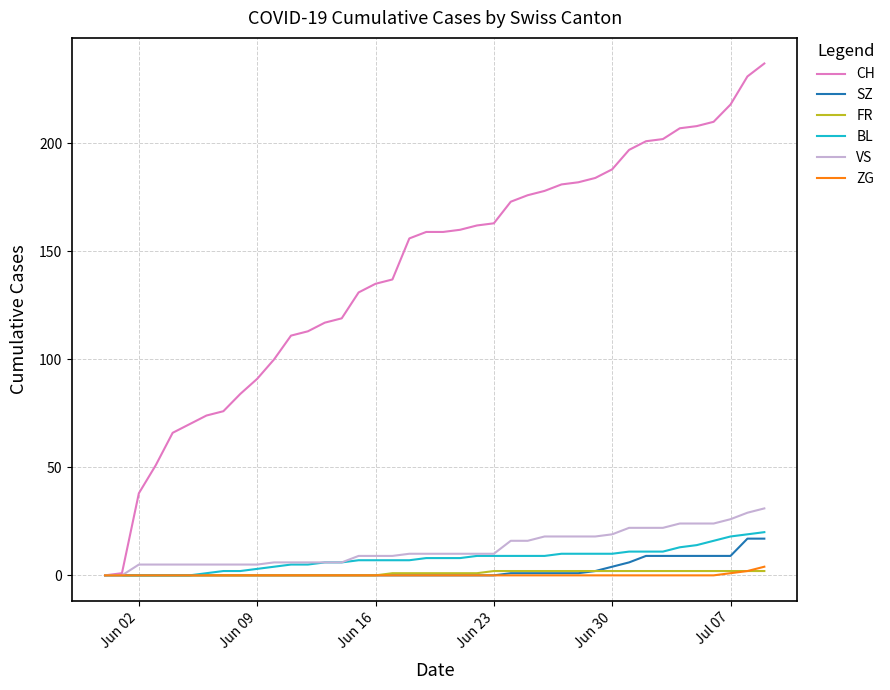

Which series has the largest total across all categories?

CH